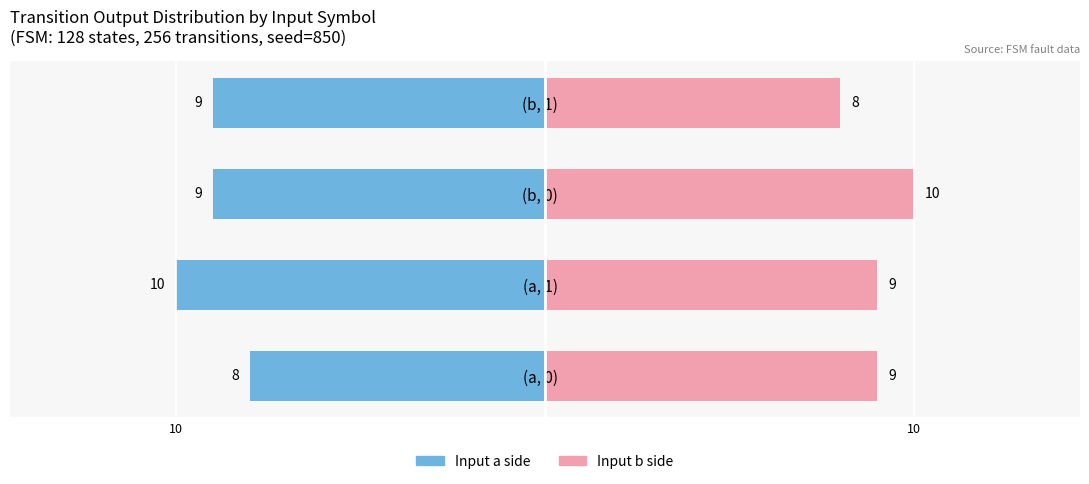

Between (a, 1) and (b, 1), which series saw the biggest shift?

Input (a,·)